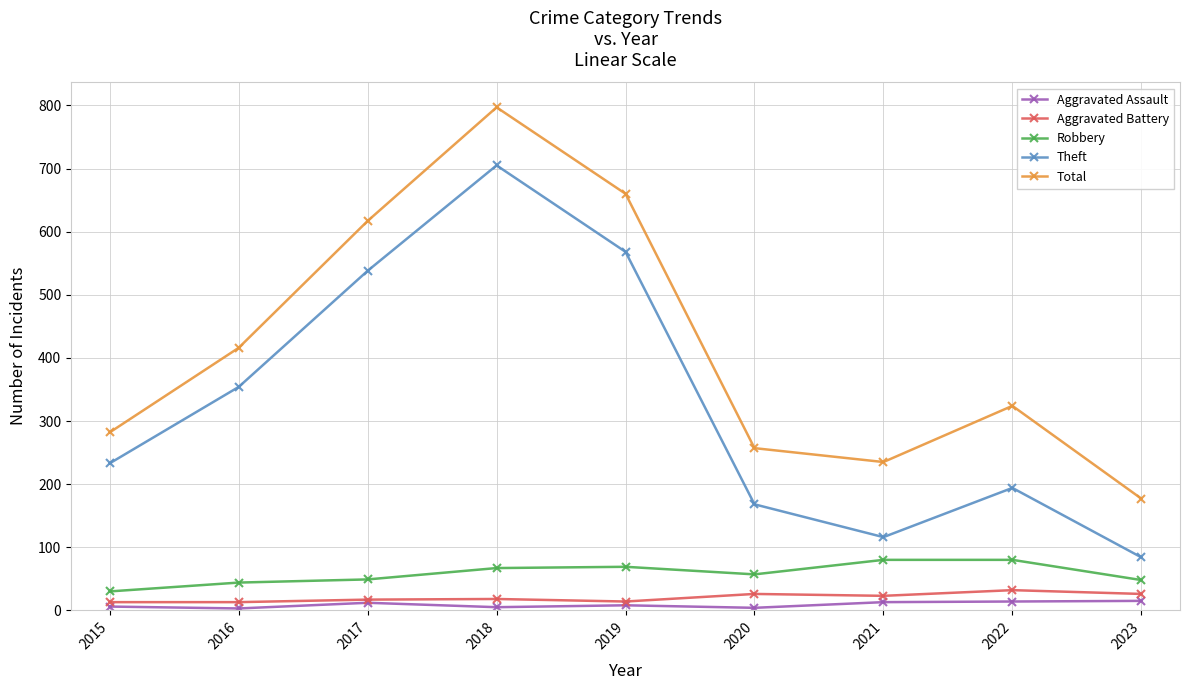

Which series has the largest total across all categories?

Total